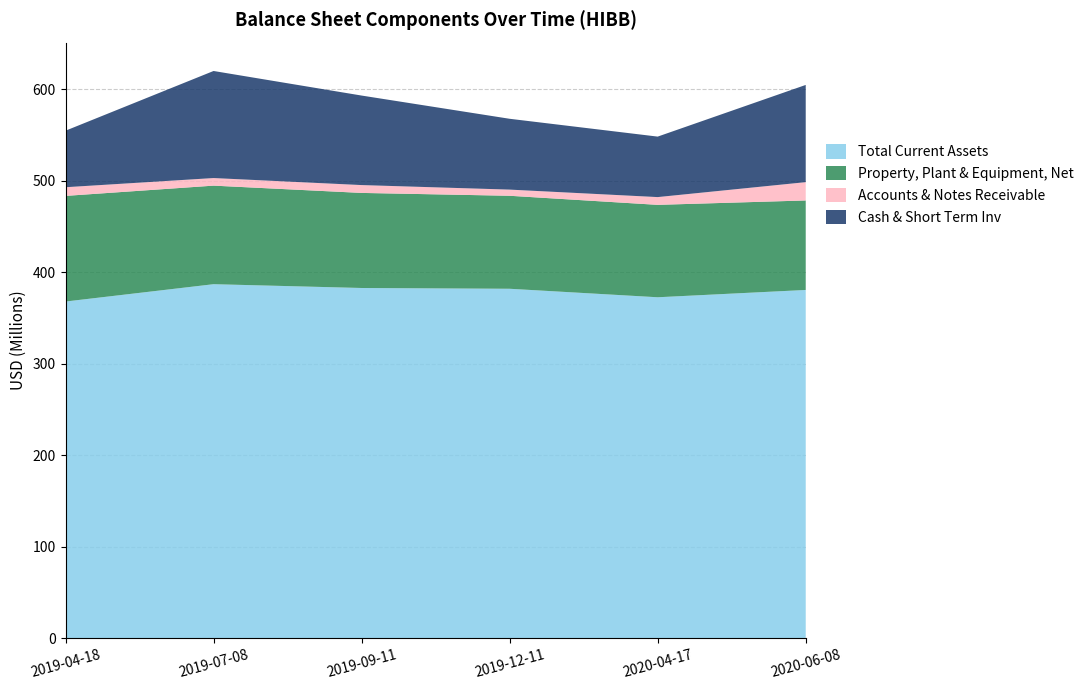

Reading left to right, what are all the values shown in this chart?

Total Current Assets: 2019-04-18=367856000	2019-07-08=386790000	2019-09-11=382638000	2019-12-11=381789000	2020-04-17=372512000	2020-06-08=380494000
Property, Plant & Equipment, Net: 2019-04-18=115394000	2019-07-08=107673000	2019-09-11=103864000	2019-12-11=101598000	2020-04-17=100956000	2020-06-08=97771000
Accounts & Notes Receivable: 2019-04-18=9470000	2019-07-08=8284000	2019-09-11=8574000	2019-12-11=6732000	2020-04-17=8477000	2020-06-08=20003000
Cash & Short Term Inv: 2019-04-18=61756000	2019-07-08=116963000	2019-09-11=97790000	2019-12-11=77372000	2020-04-17=66078000	2020-06-08=106205000